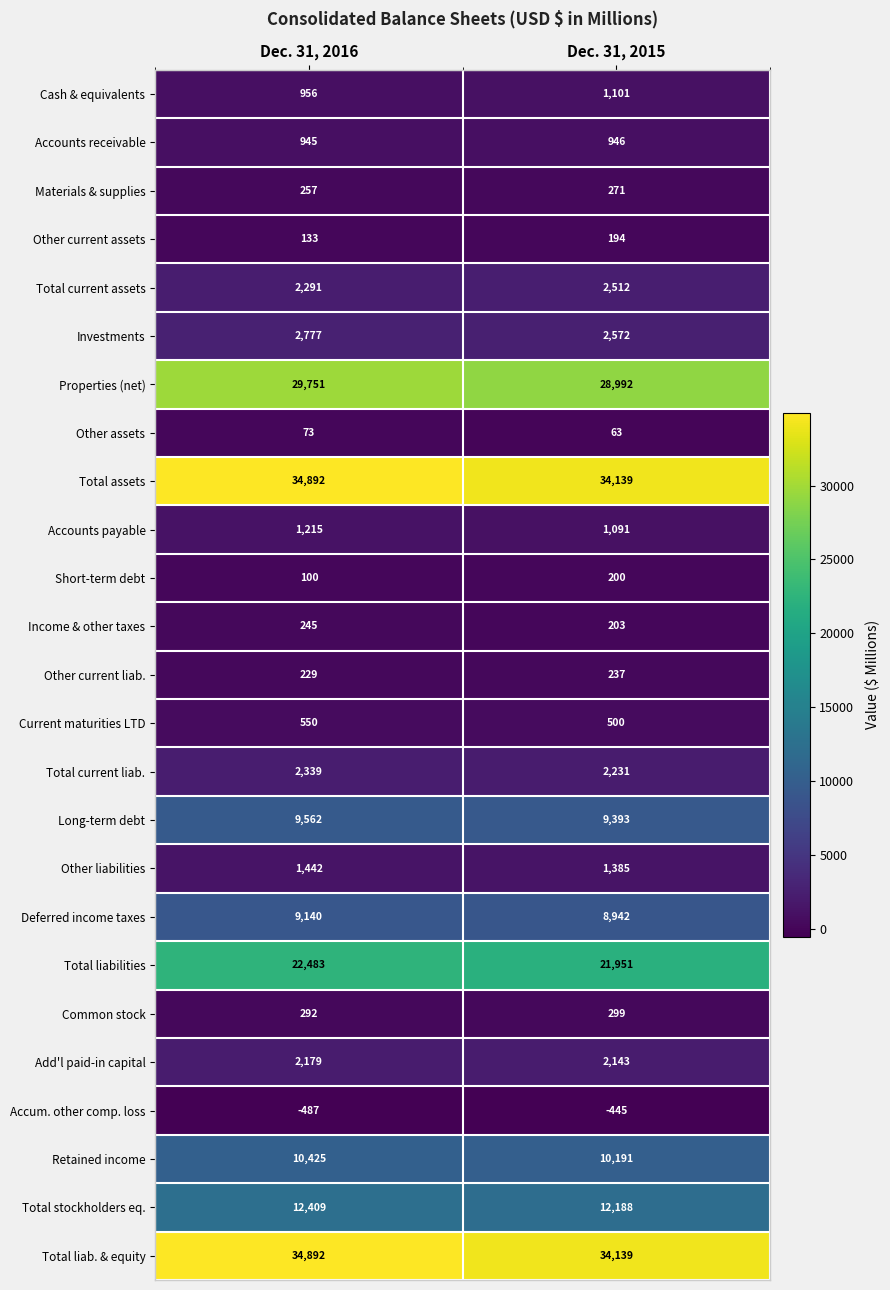

At which category is the sum across all series the highest?

Dec. 31, 2016